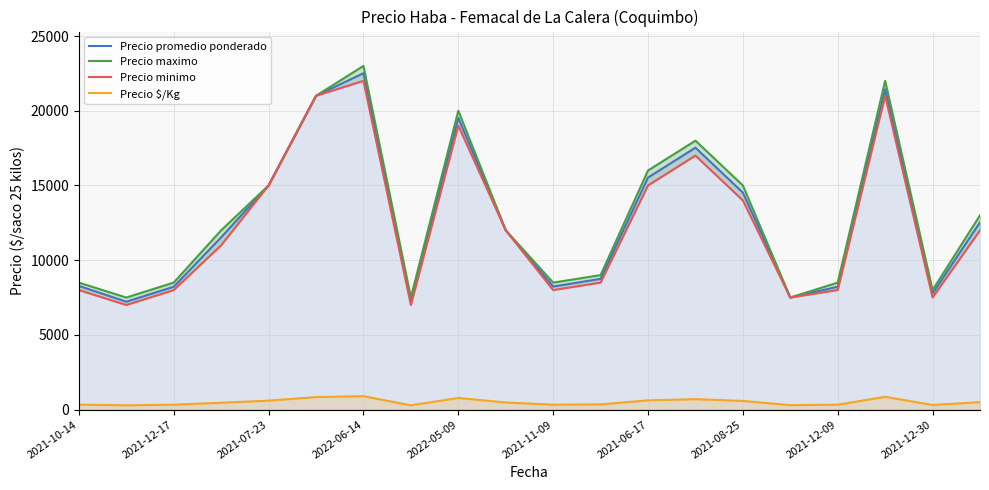

What is the maximum value for Precio promedio ponderado?

22512